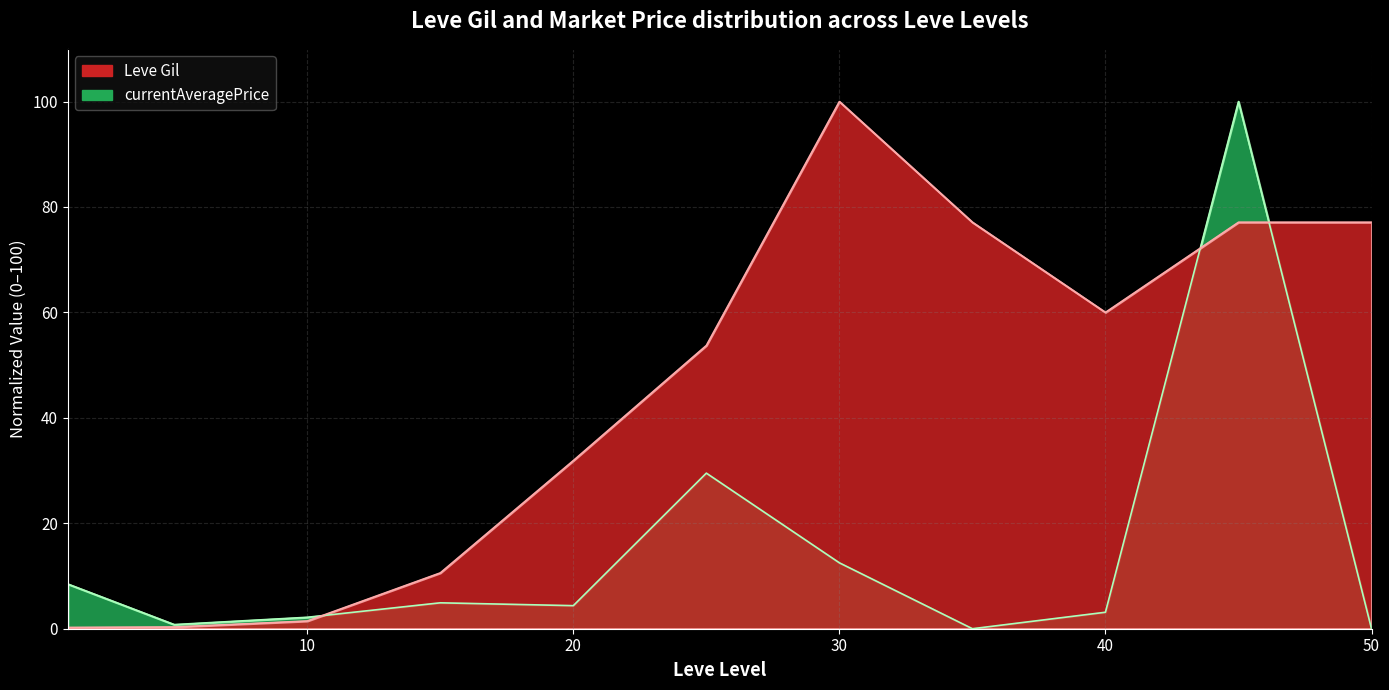

Is the value of Leve Gil at 35 greater than the value of currentAveragePrice at 30?

Yes